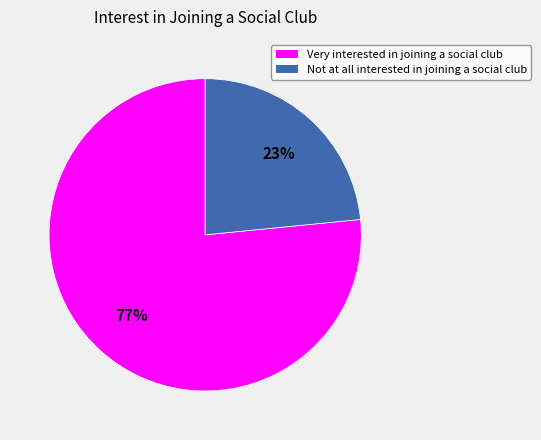

Do Not at all interested in joining a social club and Very interested in joining a social club together represent more than half of the pie?

Yes